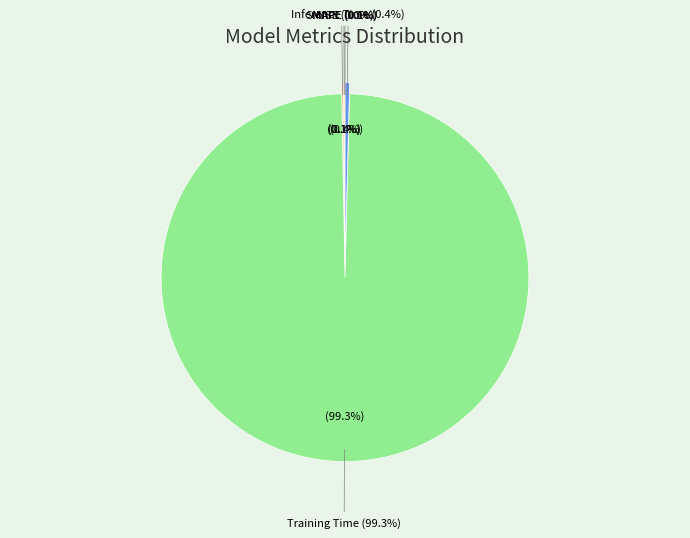

Which has a higher value, MAPE or SMAPE?

MAPE